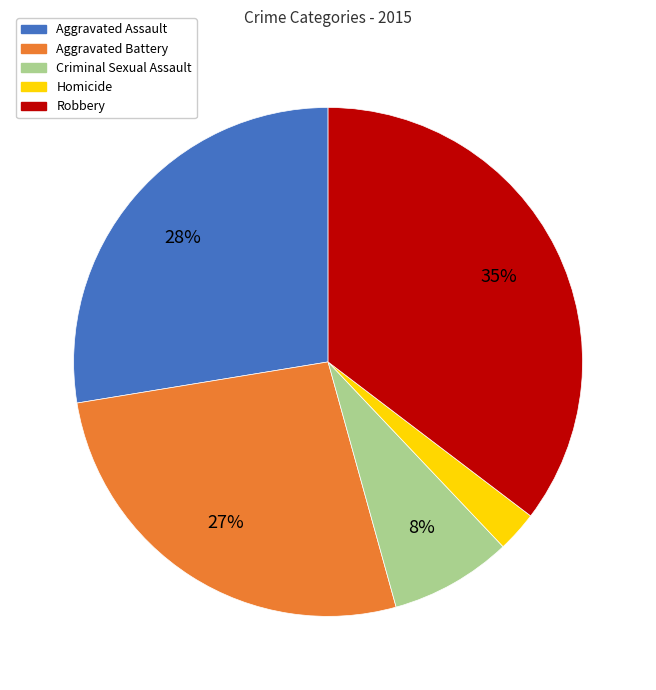

To the nearest percent, what is the combined percentage of Aggravated Battery and Aggravated Assault?

54%